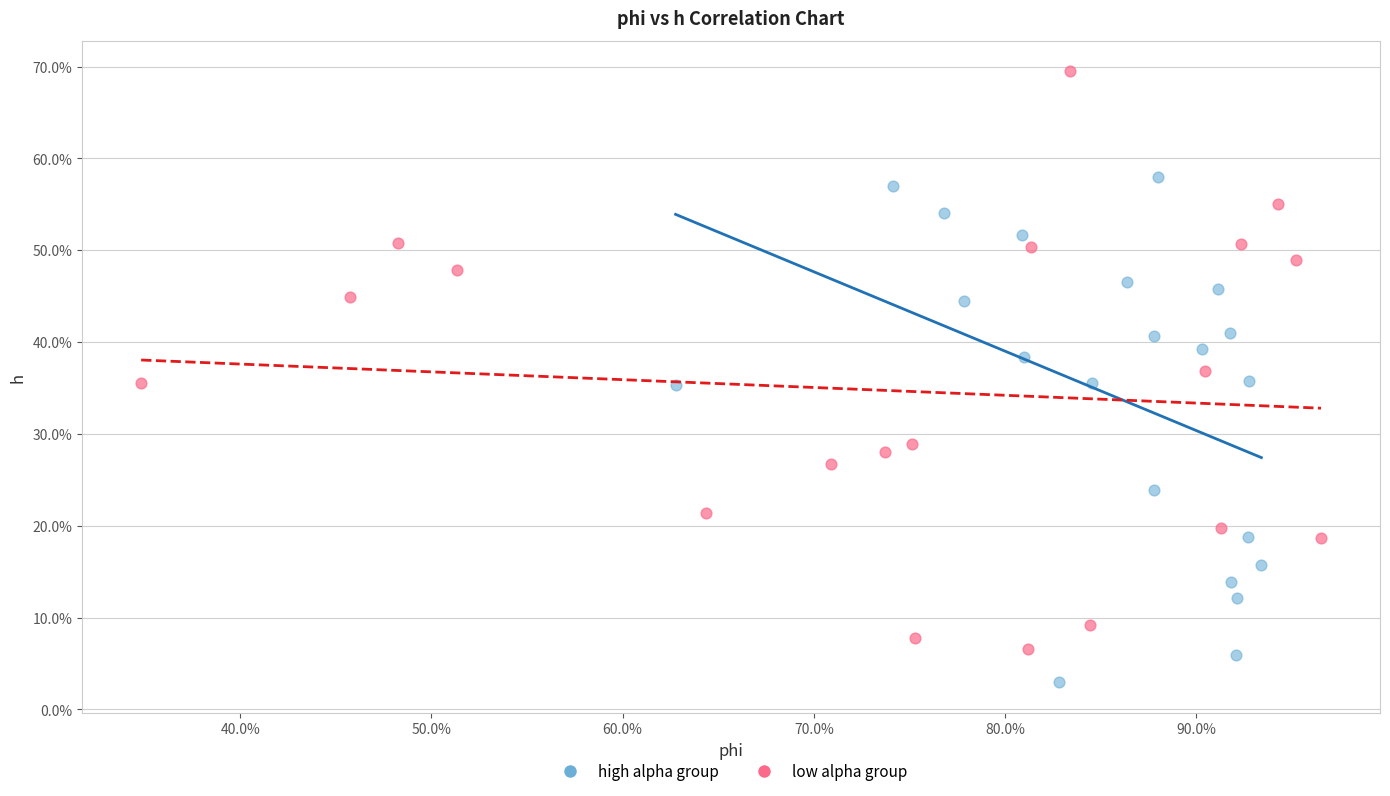

What are all the series names shown in the legend?

high alpha group, low alpha group